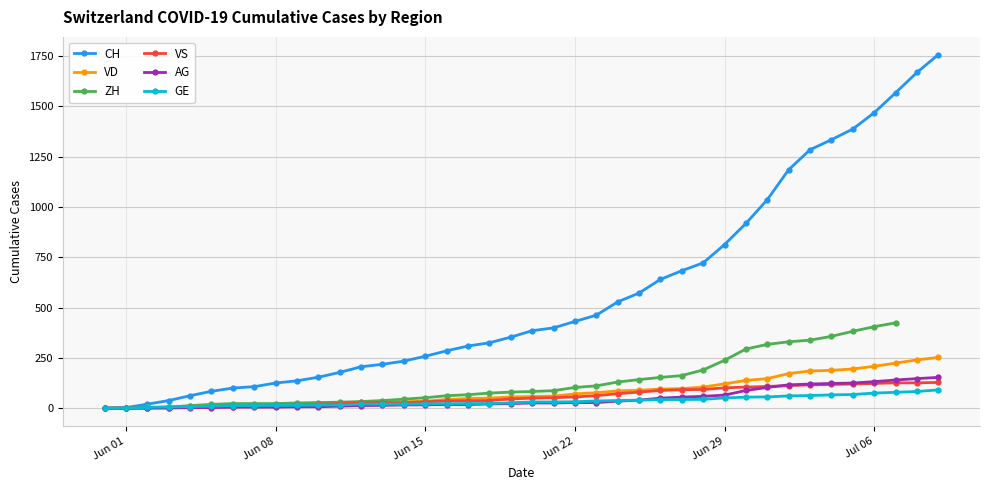

What is the highest value of the CH series?

1757